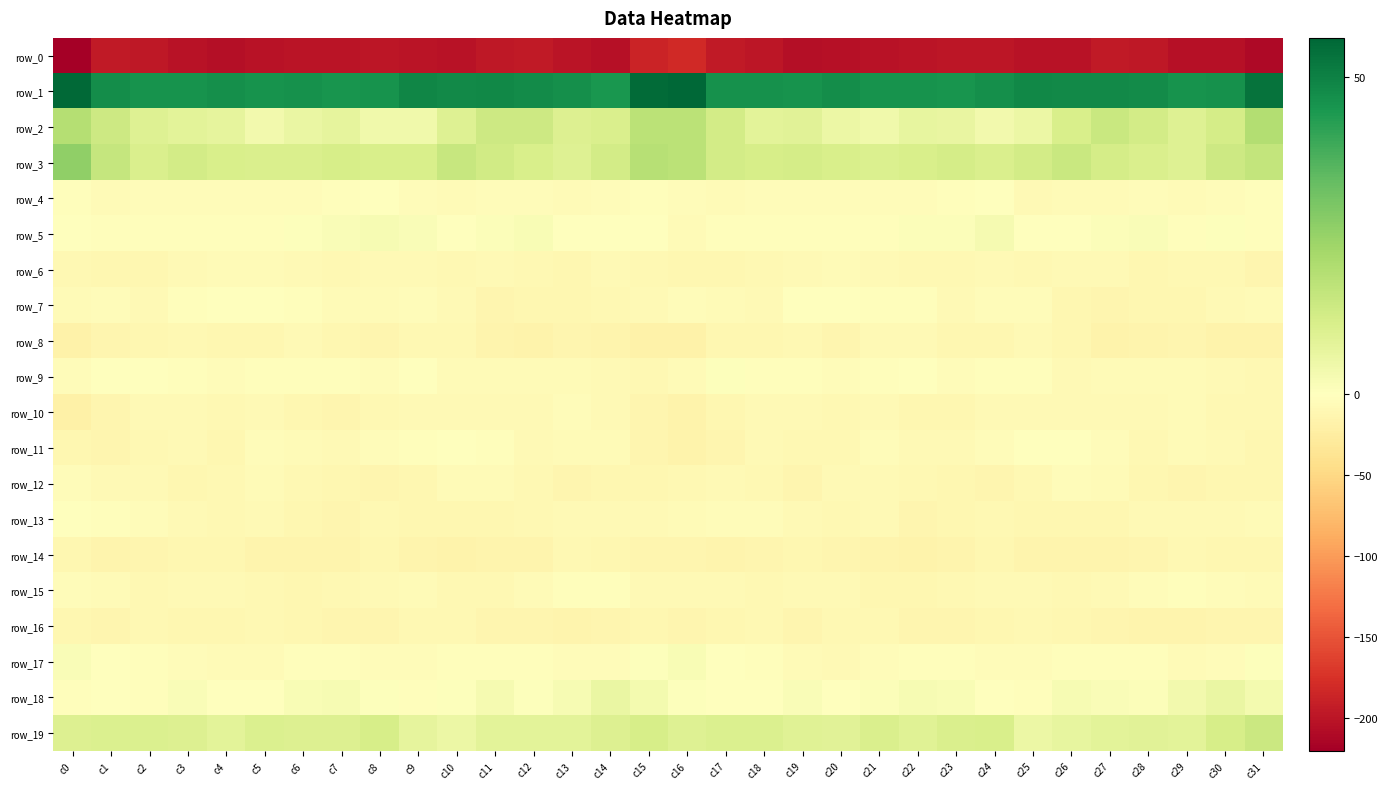

At which category is the sum across all series the highest?

c15